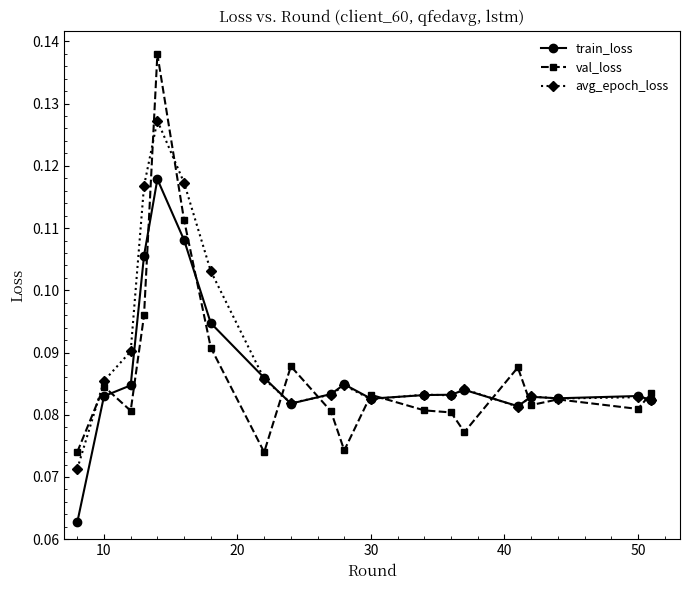

Which series has the widest spread of values?

val_loss